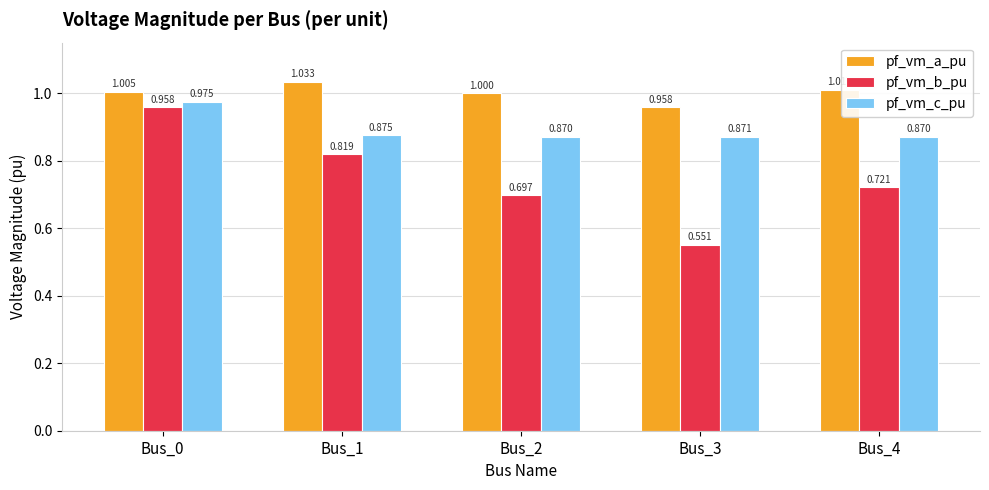

Rank the categories by pf_vm_b_pu value from highest to lowest.

Bus_0, Bus_1, Bus_4, Bus_2, Bus_3